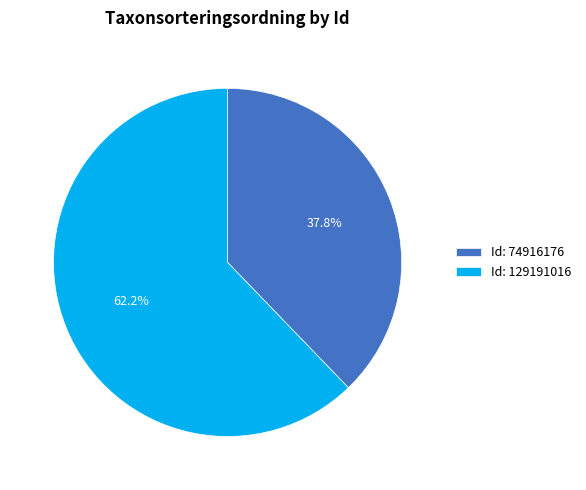

Which slice represents more than half of the pie?

Id: 129191016